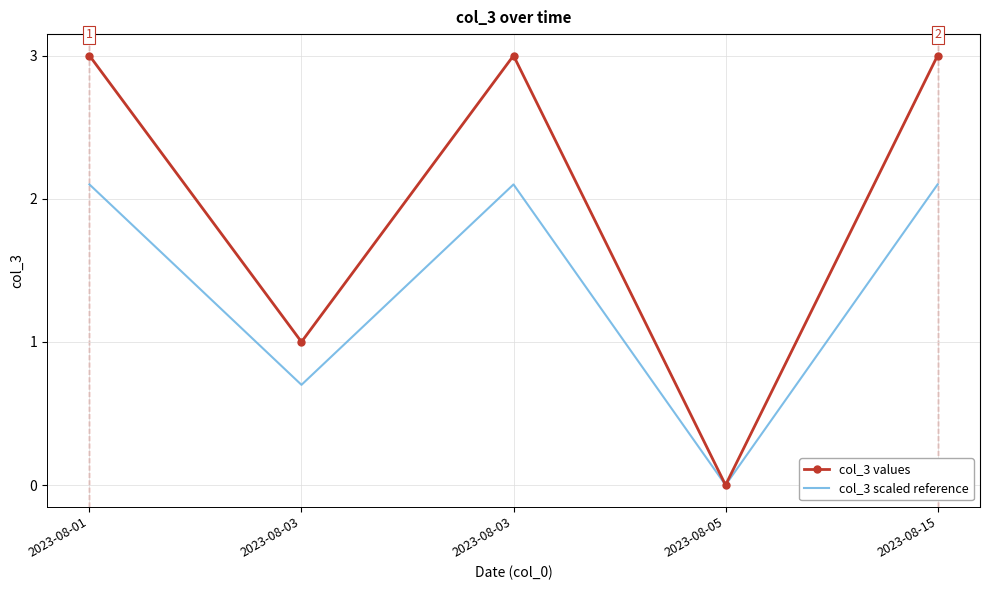

List the labels in order of col_3 scaled reference value, largest first.

2023-08-01, 2023-08-03, 2023-08-15, 2023-08-03, 2023-08-05